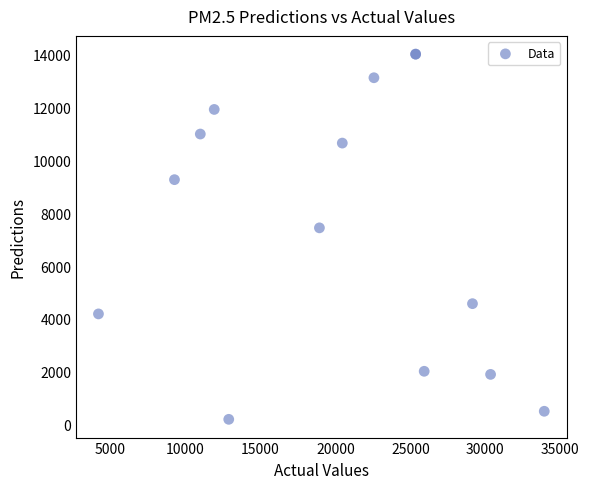

What Y value in the scatter plot is closest to 7106?

7442